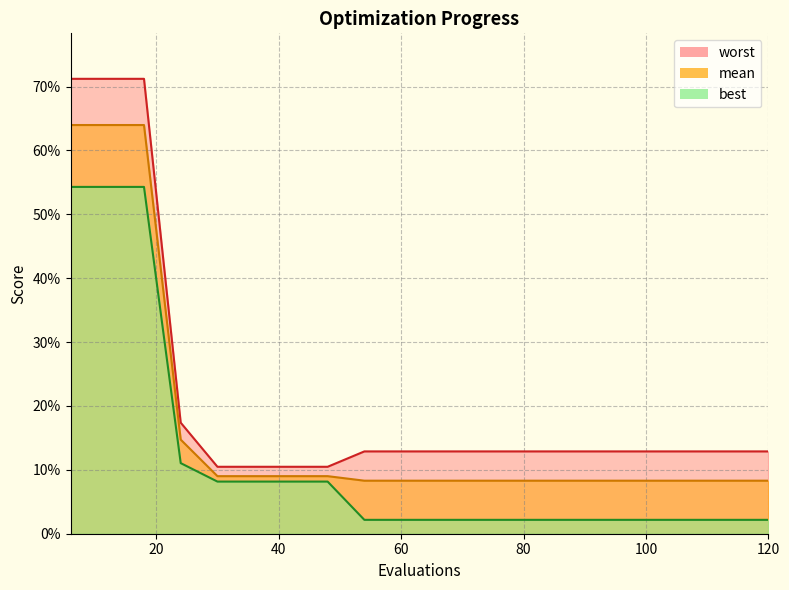

At how many categories does at least one series exceed 0?

20